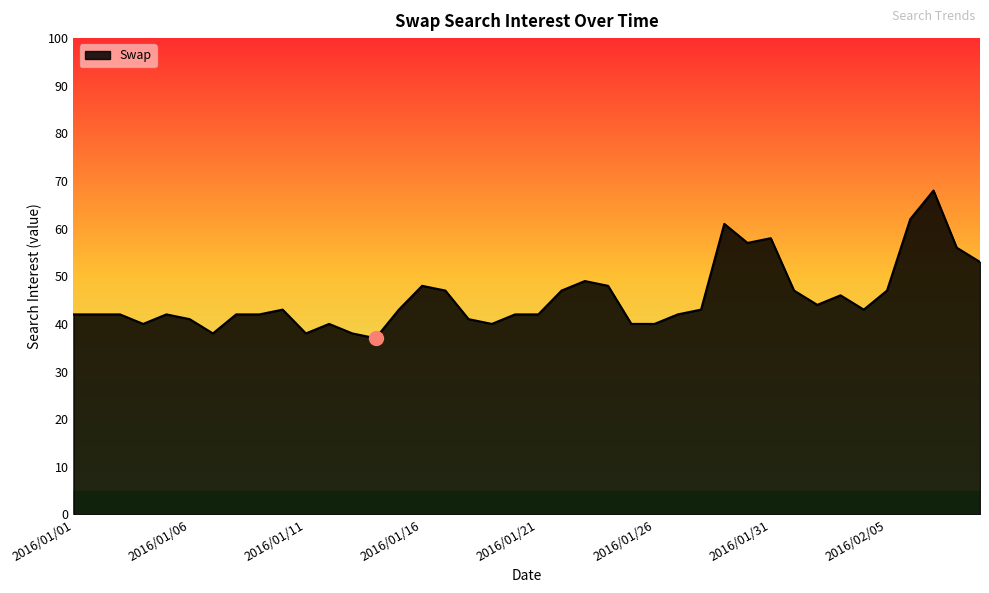

What is the maximum value shown in the chart?

68